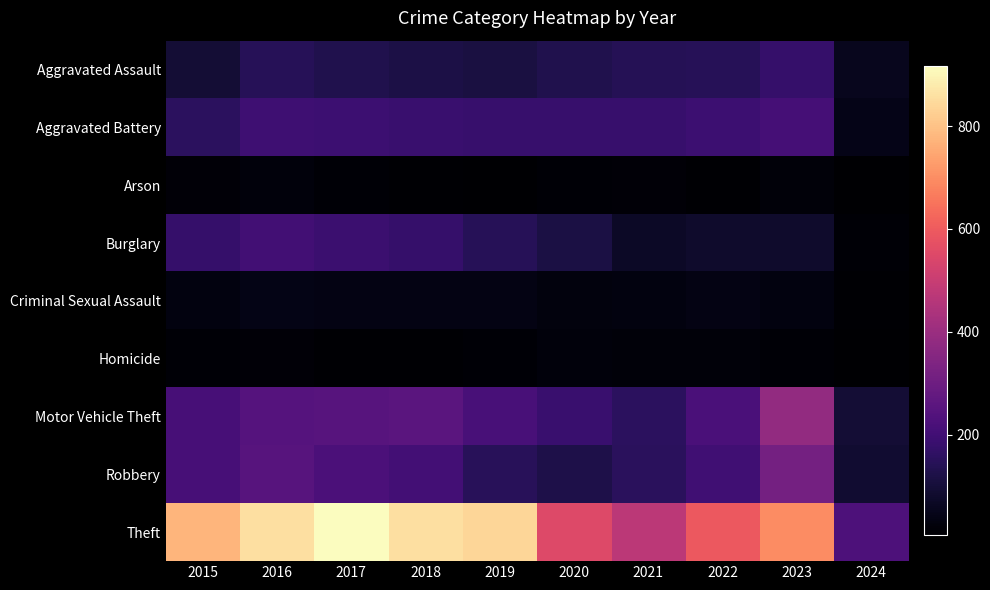

What is the total value across all series at 2016?

1977